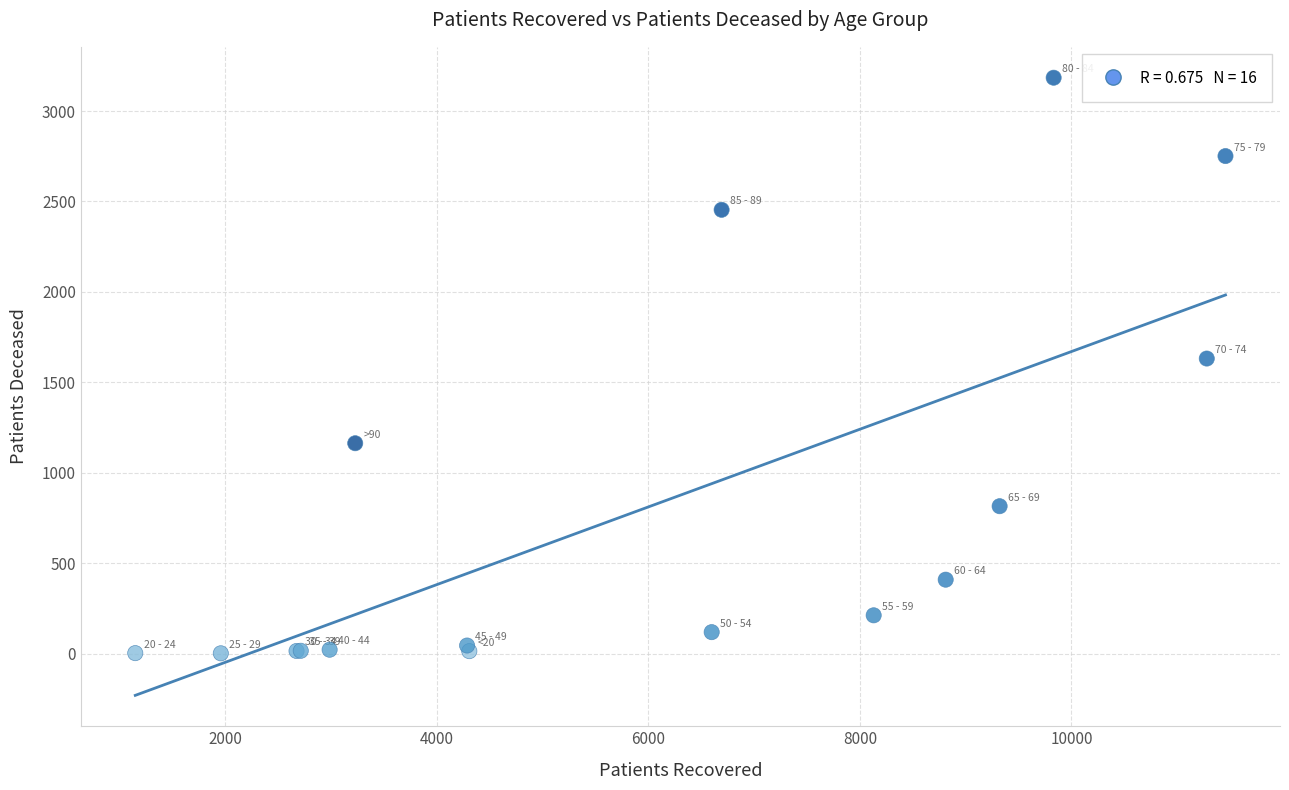

What Y value in the scatter plot is closest to 1593?

1632